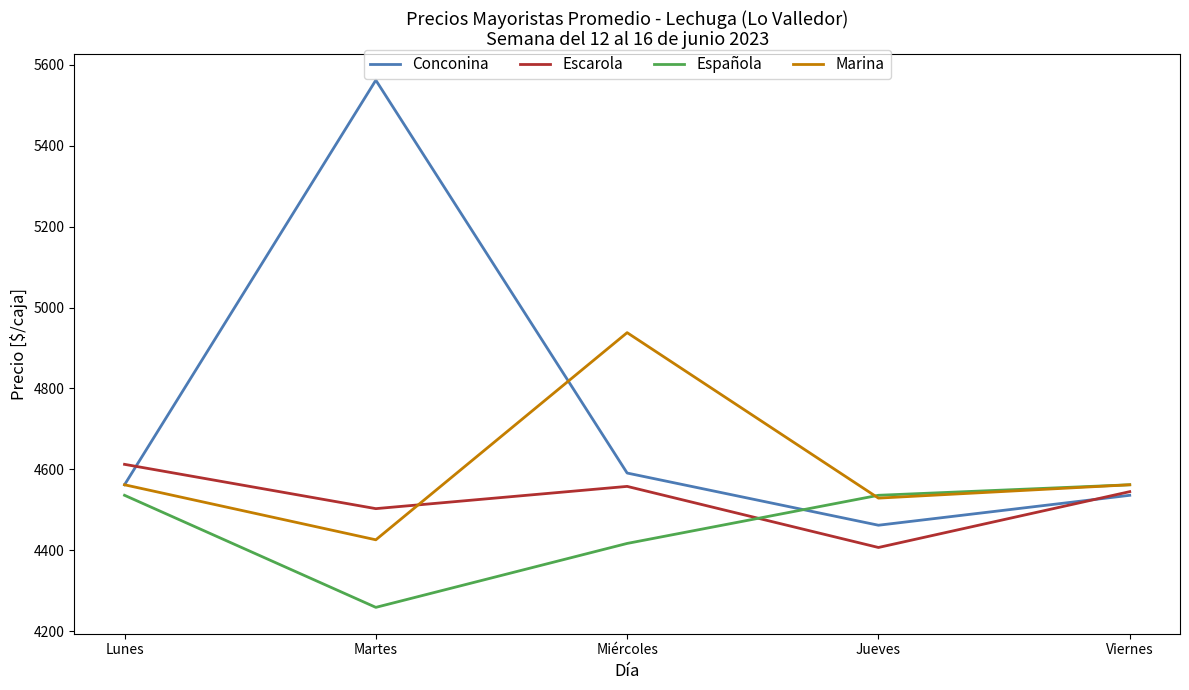

What is the approximate value of Escarola at Miércoles?

4558.0